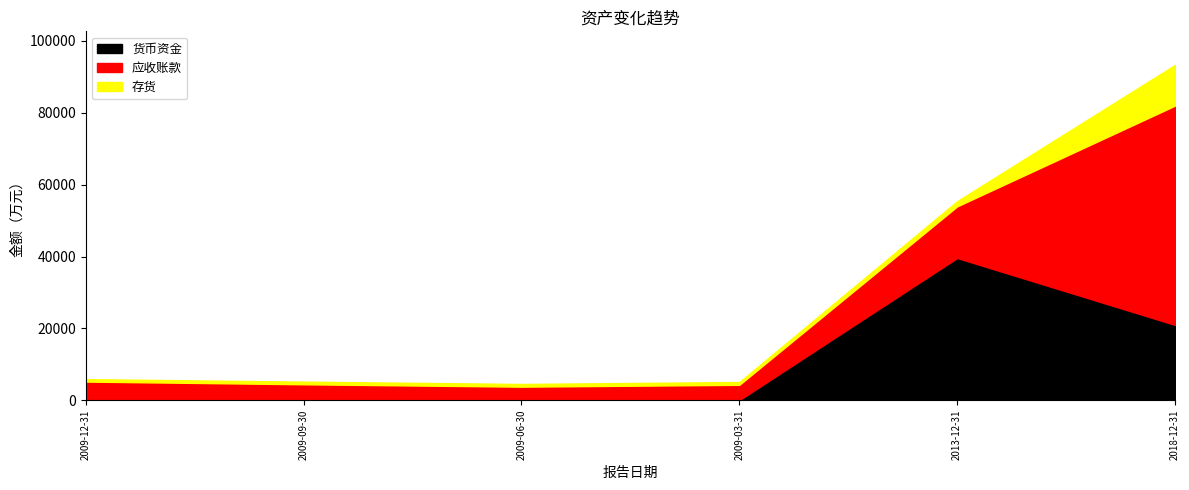

What is the difference between the second highest and minimum values in the 货币资金 series?

20929